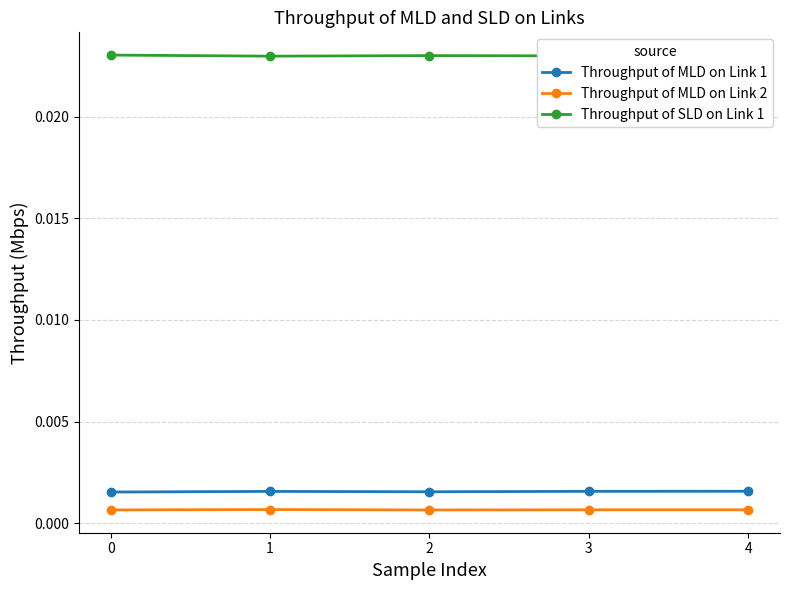

How many Throughput of MLD on Link 1 values are between 0 and 1?

5